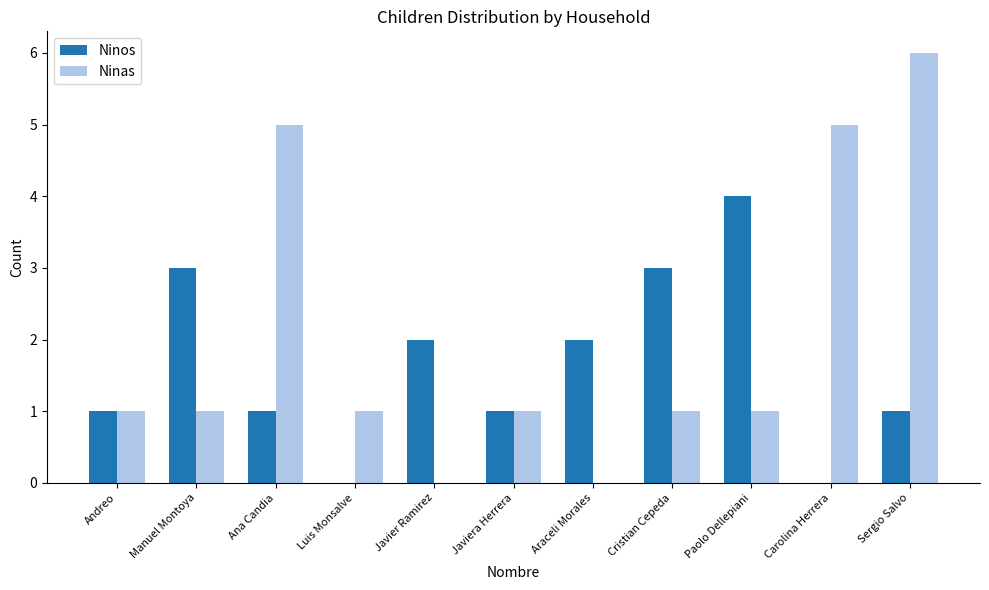

What is the greatest value displayed?

6